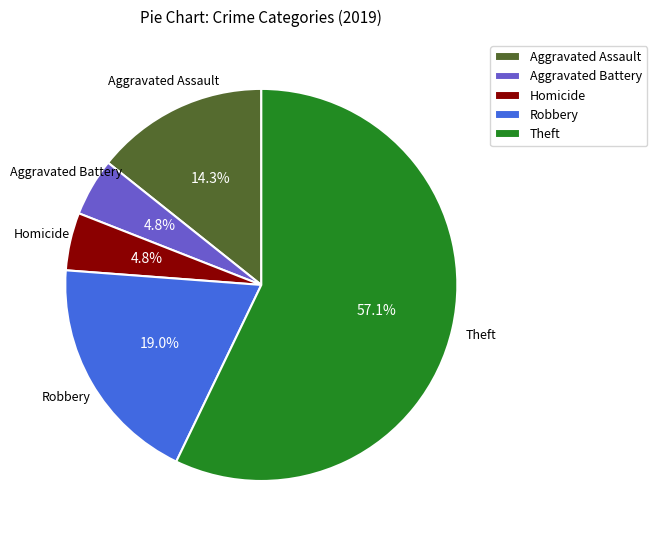

Do Aggravated Battery and Homicide together represent more than half of the pie?

No